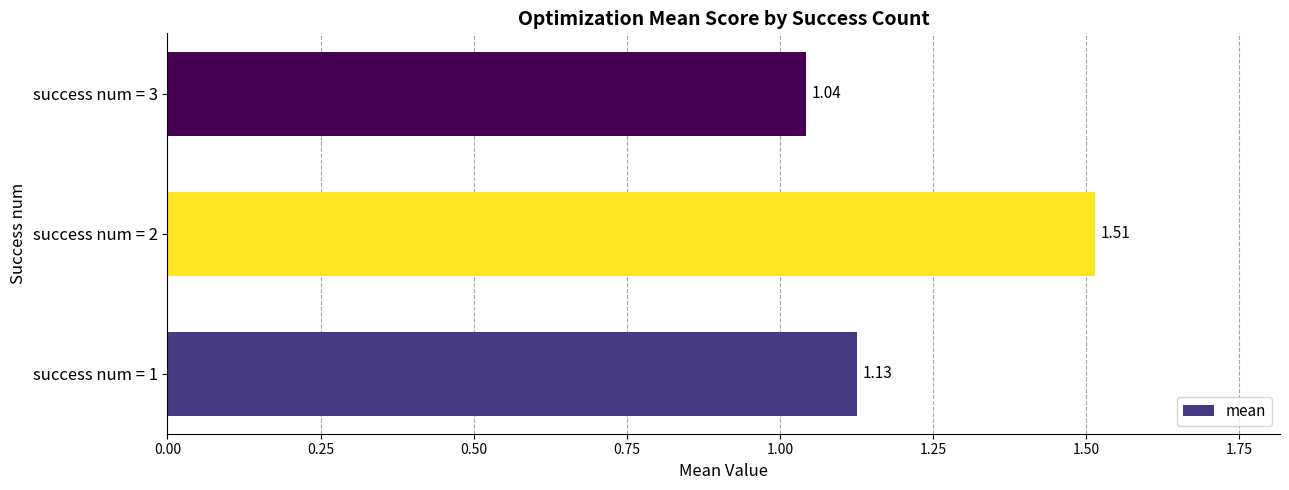

Which has a higher value, success num = 1 or success num = 3?

success num = 1